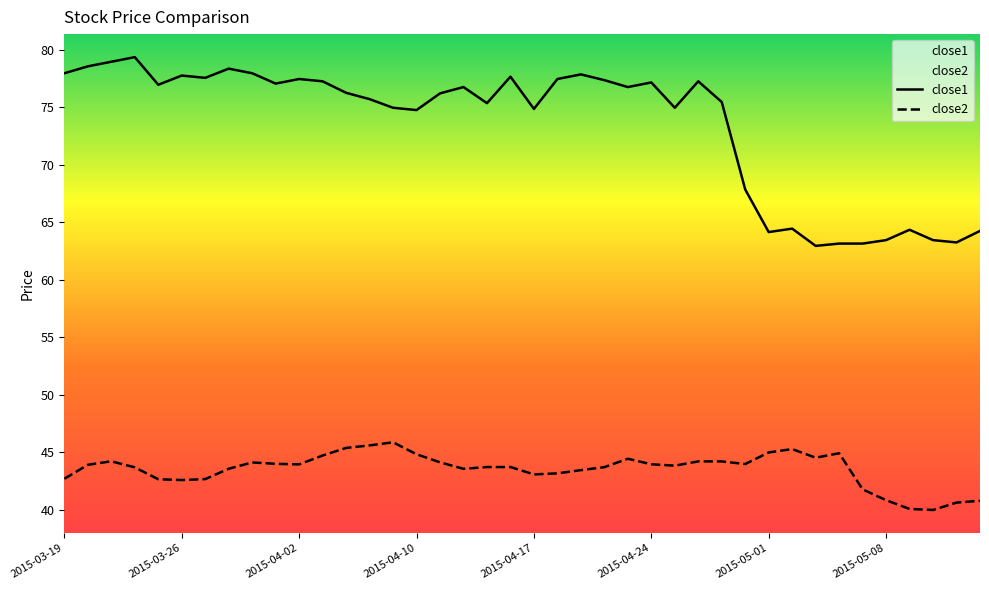

What is the value of the close2 point at the 30th from the left?

44.0